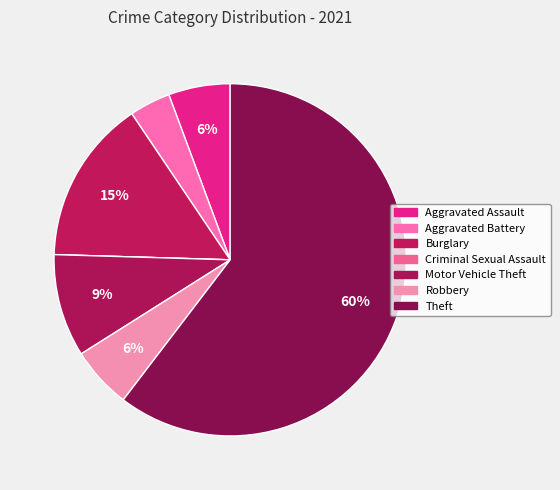

To the nearest percent, what portion does Aggravated Assault represent?

6%